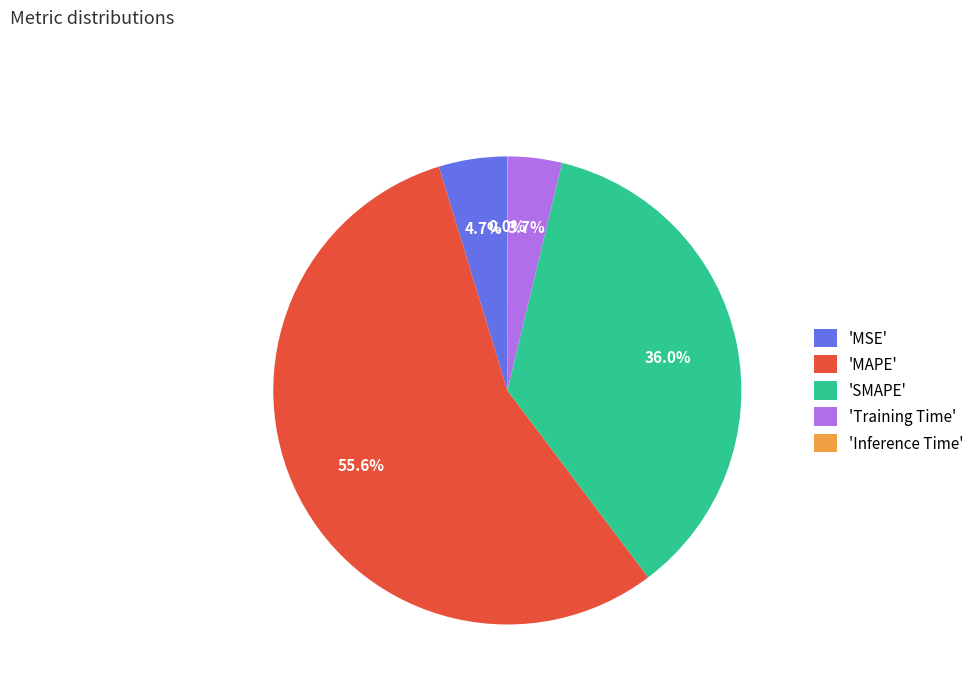

Which category accounts for the majority?

'MAPE'